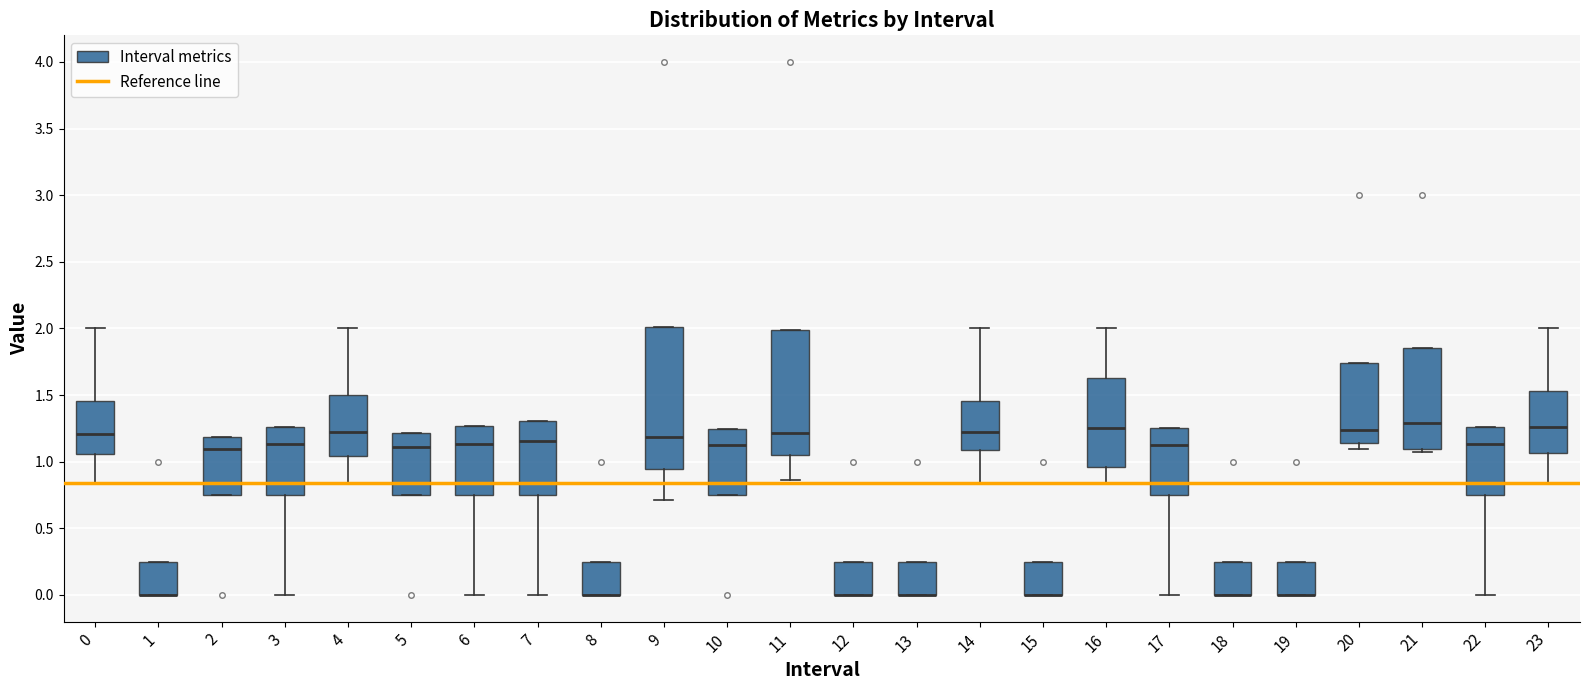

Comparing the boxes themselves (not the whiskers), which one is the tallest?

9